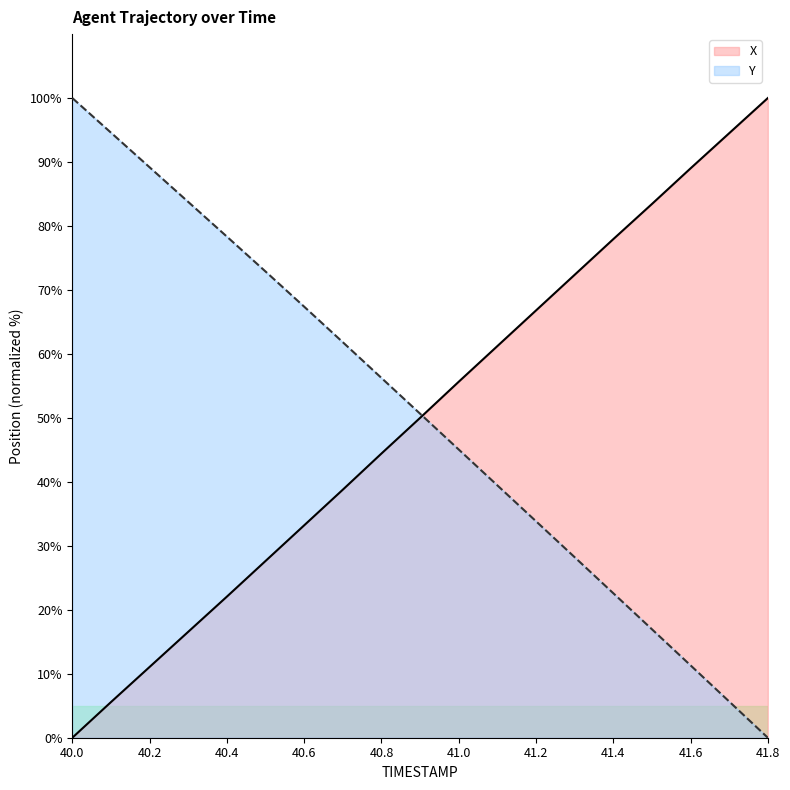

What is the label of the 10th point from the left?

40.9